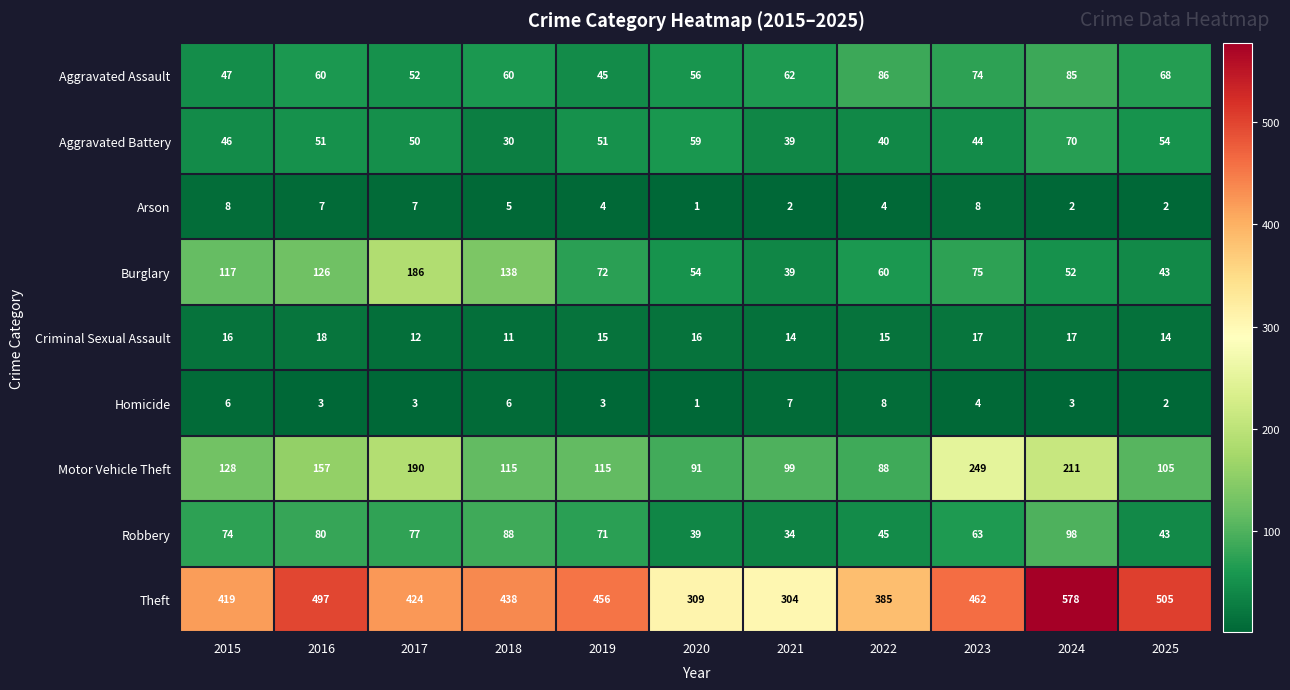

Which series has the largest total across all categories?

Theft